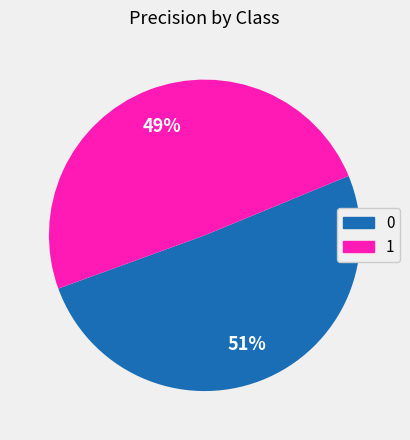

Combined, do 1 and 0 account for over 50%?

Yes